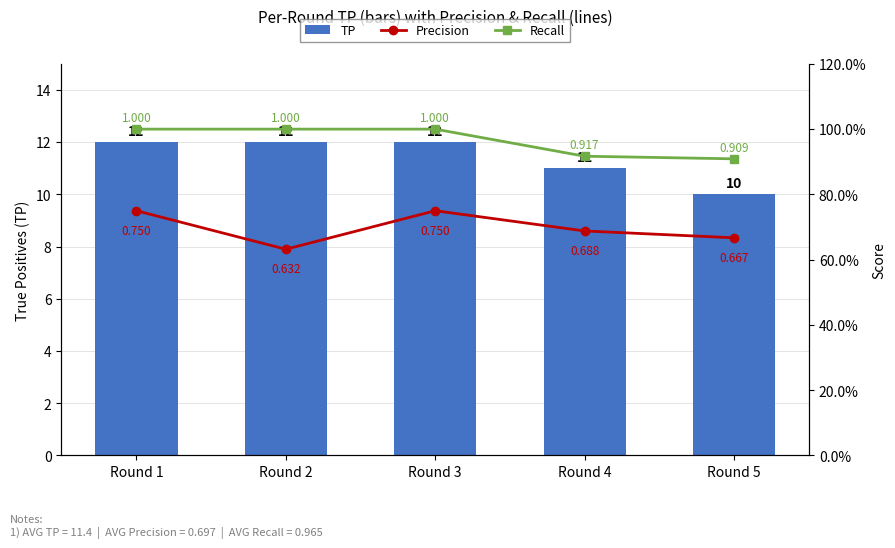

What is the highest value of the Recall series?

1.0